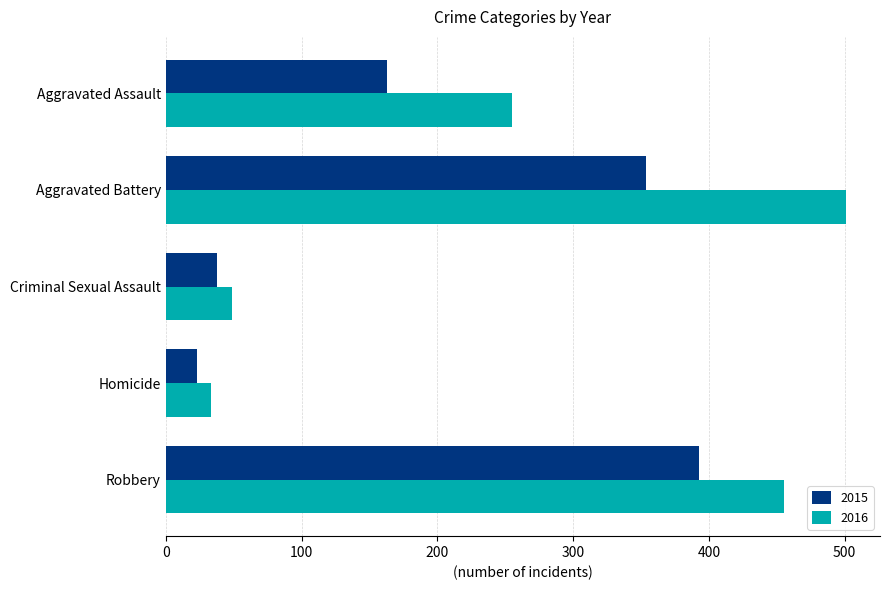

What is the approximate value of 2016 at Criminal Sexual Assault, to the nearest 10?

50